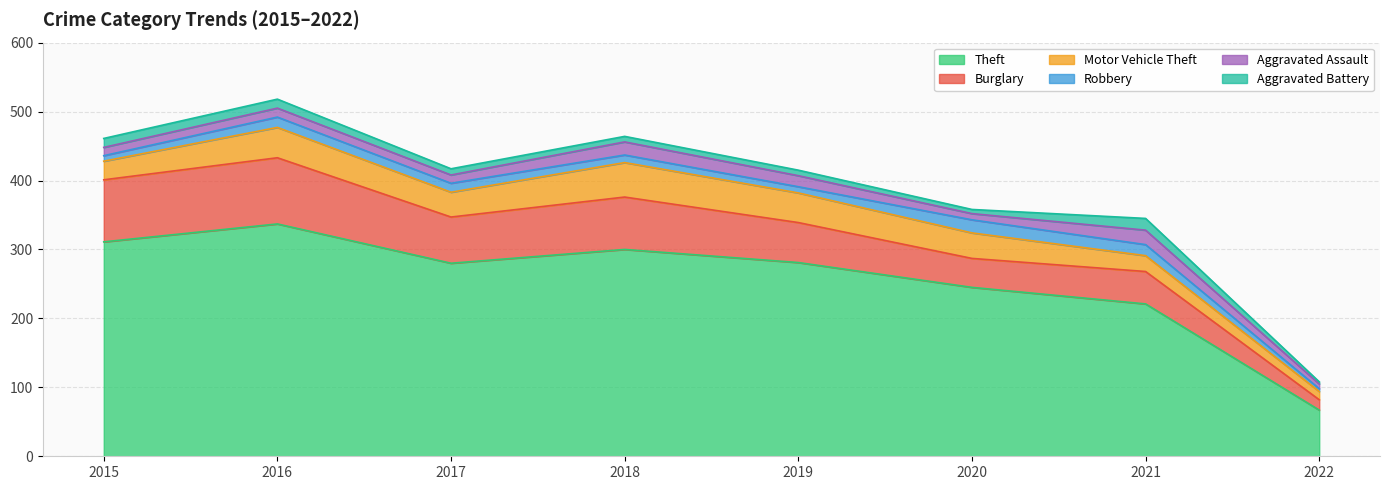

True or false: Theft and Motor Vehicle Theft cross at least once.

False